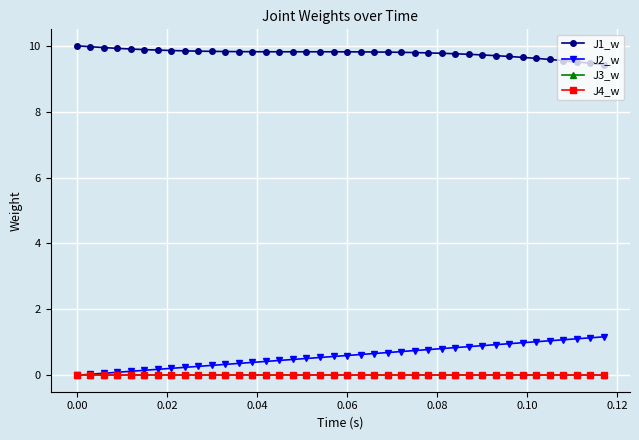

Does the chart have visible grid lines?

Yes